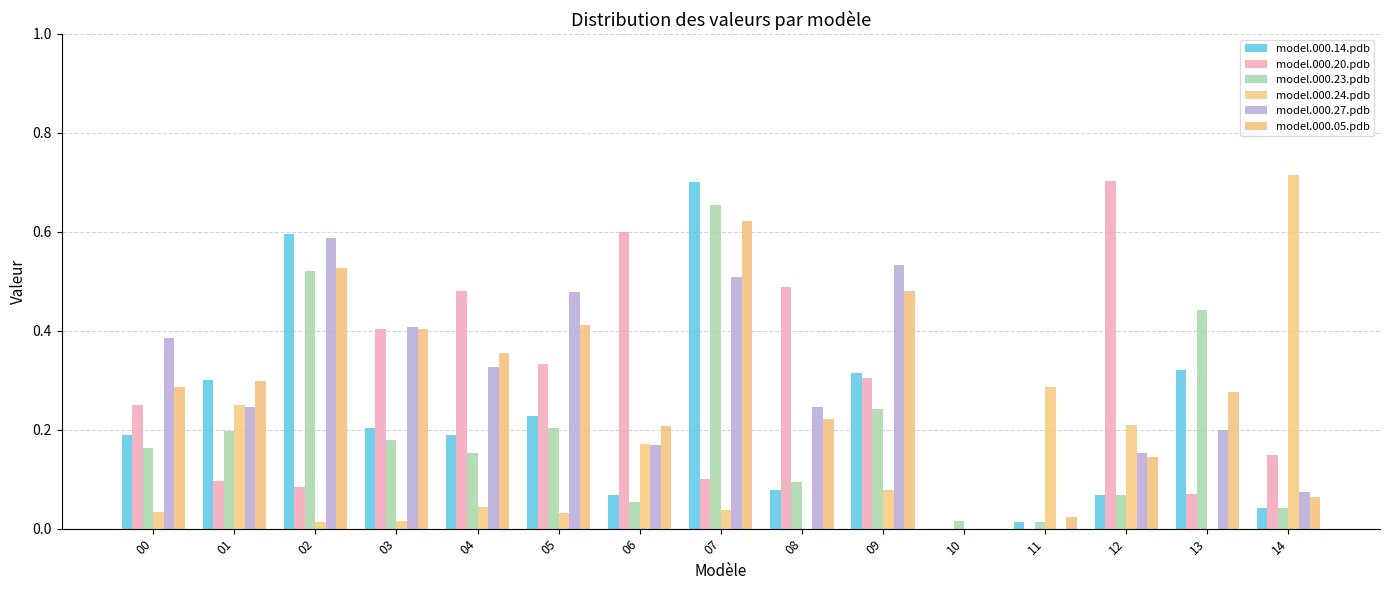

True or false: model.000.23.pdb has a value of 0.2 at 04.

True